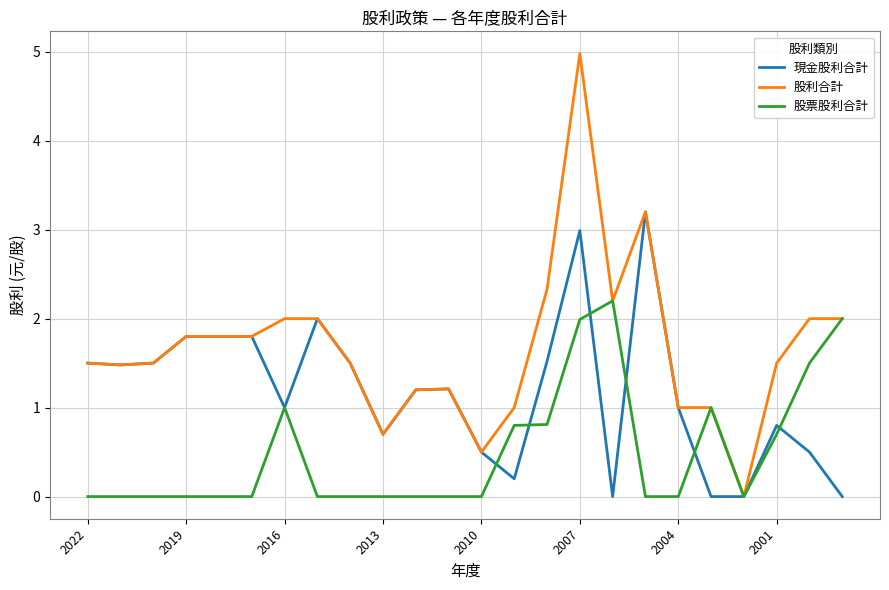

What is the greatest value displayed?

5.0